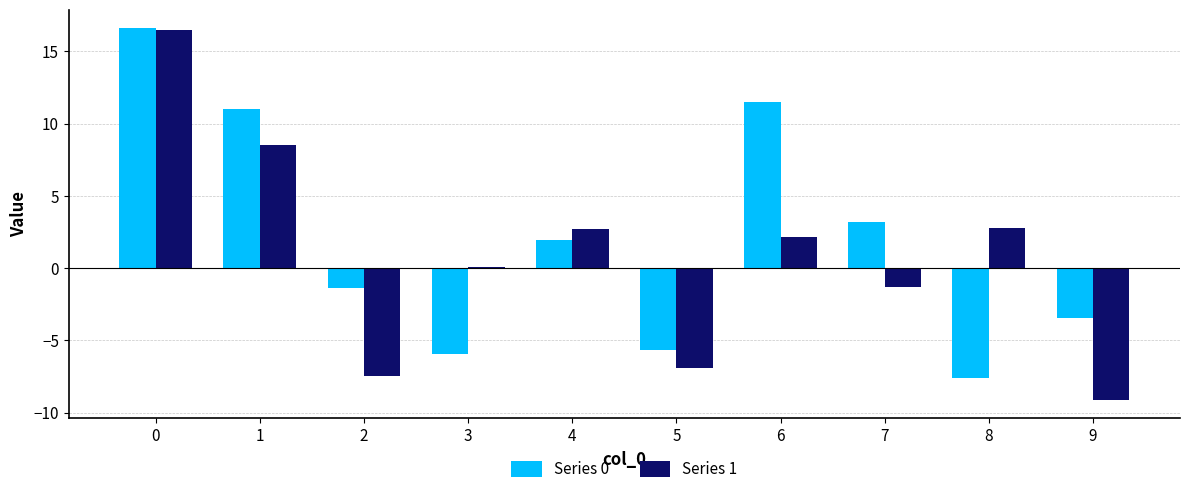

The Series 1 series shows -1.3 at 7. True or false?

True